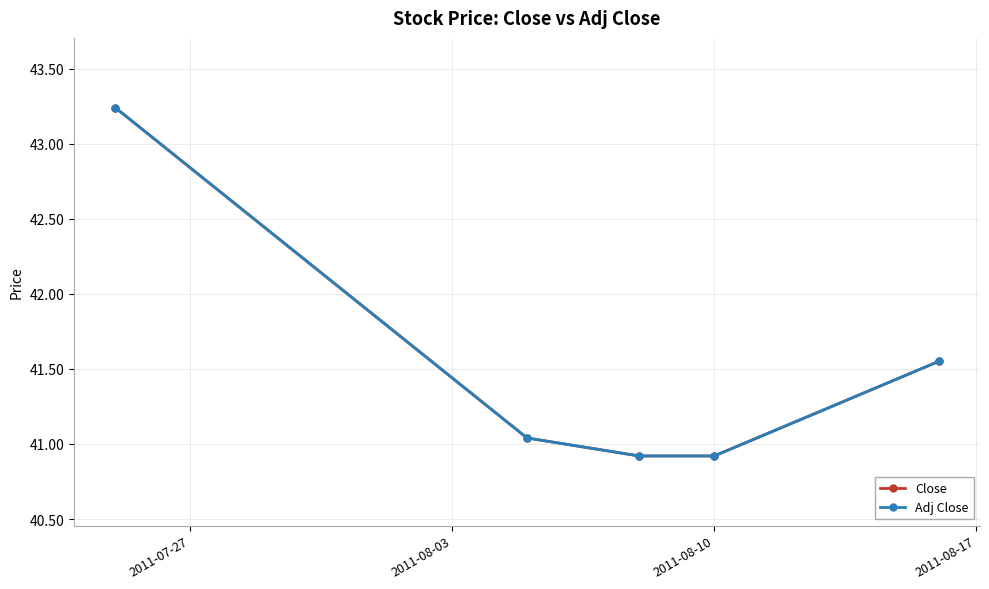

Is this an area chart (filled region under the line)?

No